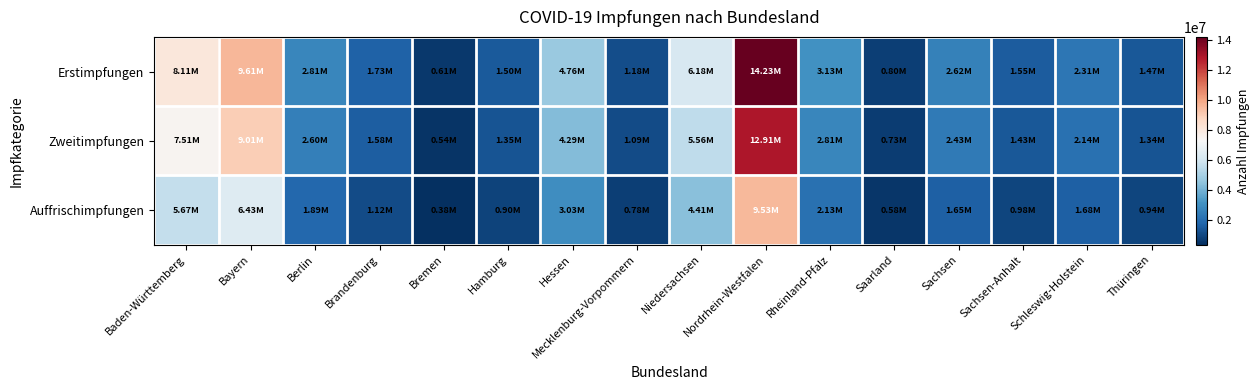

List the series in order of their overall mean, lowest first.

Auffrischimpfungen, Zweitimpfungen, Erstimpfungen